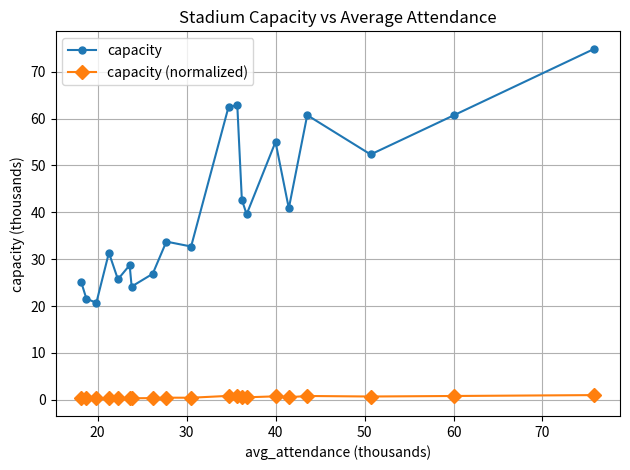

Which series has the largest total across all categories?

capacity